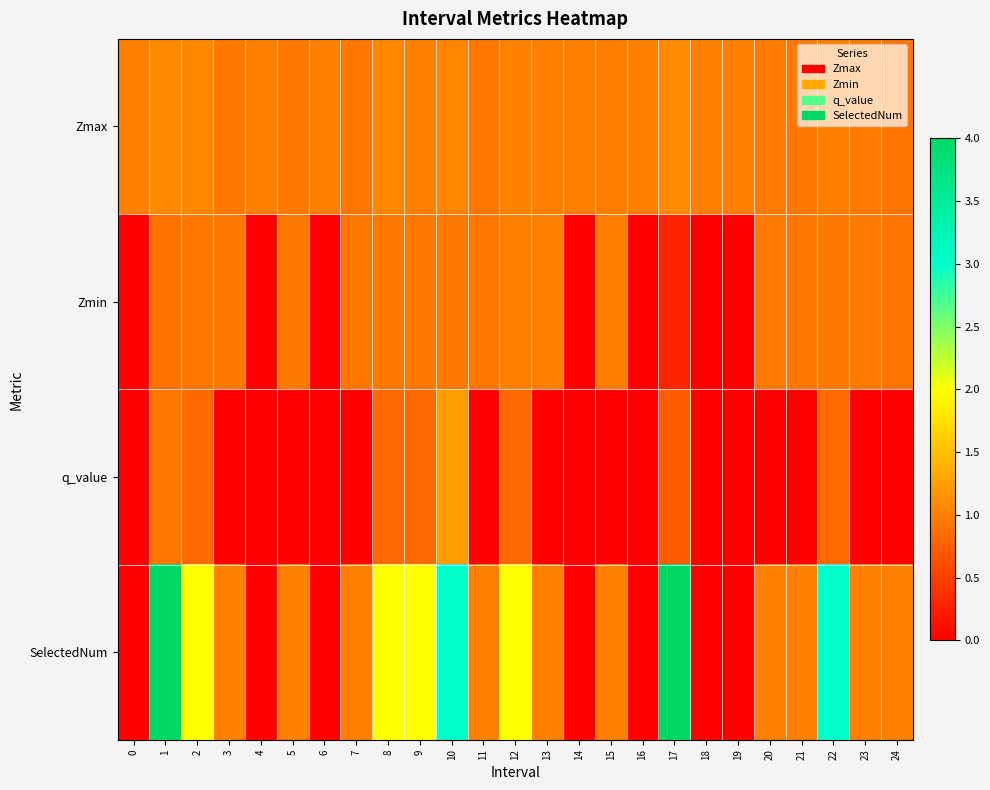

Between 15 and 14, which is larger?

14